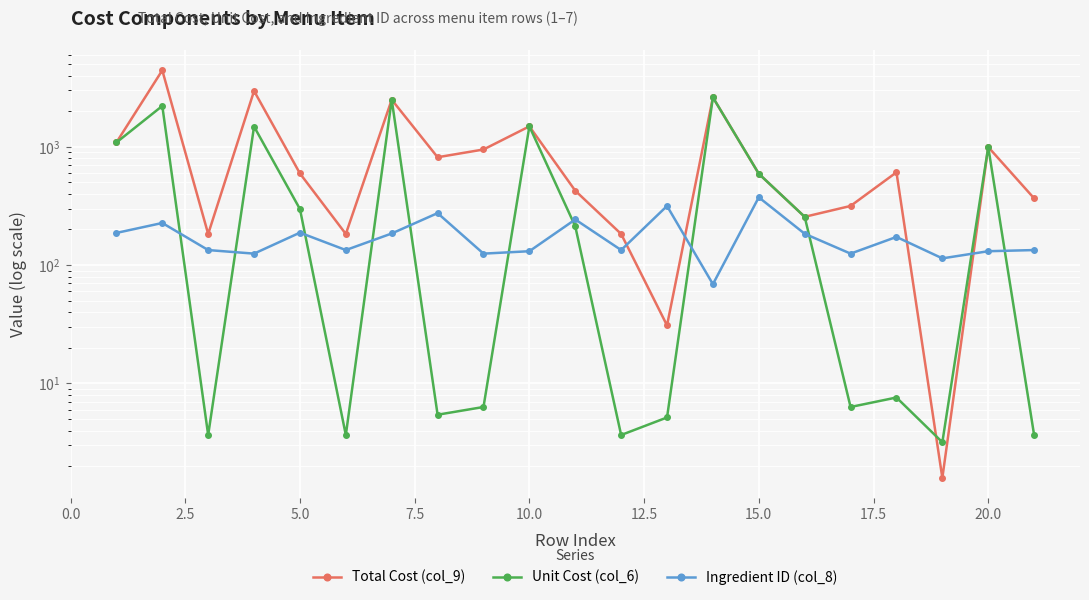

Reading left to right, extract all data points from this chart.

Total Cost (col_9): 1087.1	4426.8	183.3	2963.1	595.0	183.3	2499.0	815.7	948.4	1487.5	425.3	183.3	30.9	2614.4	591.4	255.8	316.1	608.3	1.6	994.8	366.5
Unit Cost (col_6): 1087.1	2213.4	3.7	1481.5	297.5	3.7	2499.0	5.4	6.3	1487.5	212.6	3.7	5.2	2614.4	591.4	255.8	6.3	7.6	3.2	994.8	3.7
Ingredient ID (col_8): 187.0	227.0	134.0	125.0	188.0	134.0	185.0	275.0	125.0	131.0	243.0	134.0	316.0	69.0	374.0	184.0	125.0	173.0	114.0	131.0	134.0